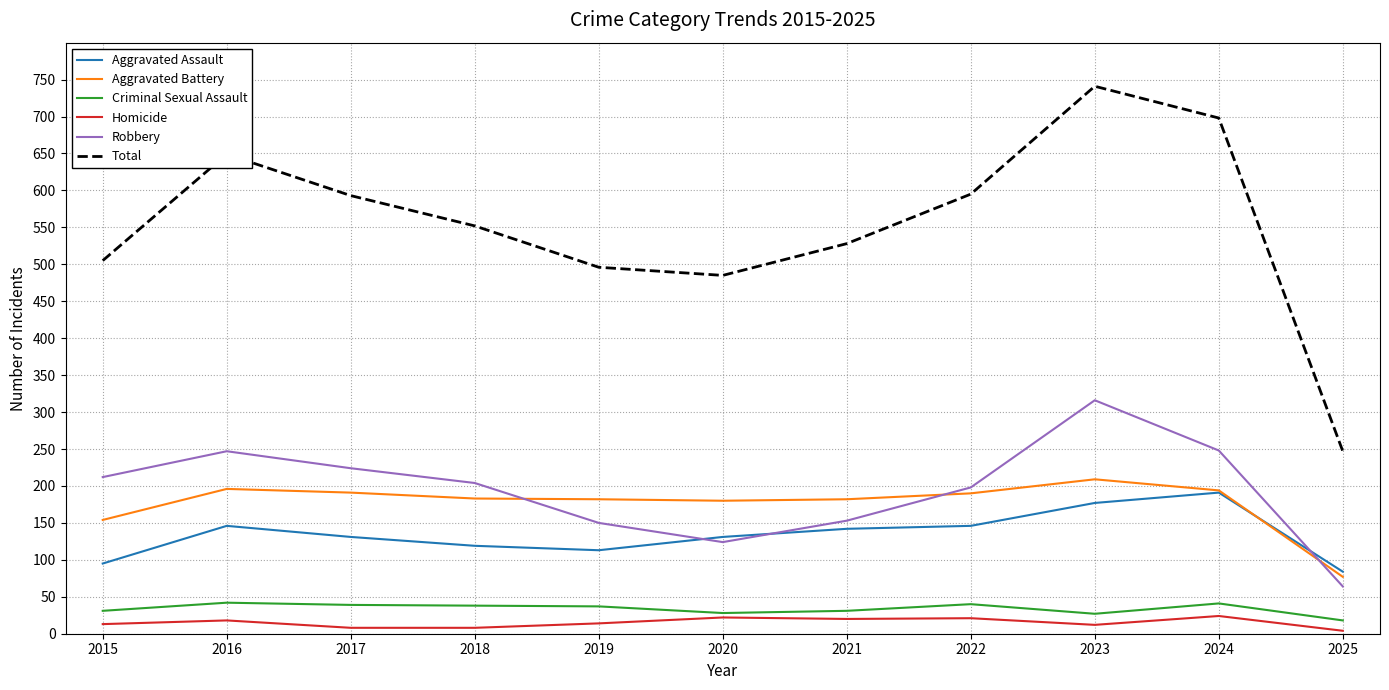

What is the highest value of the Aggravated Assault series?

191